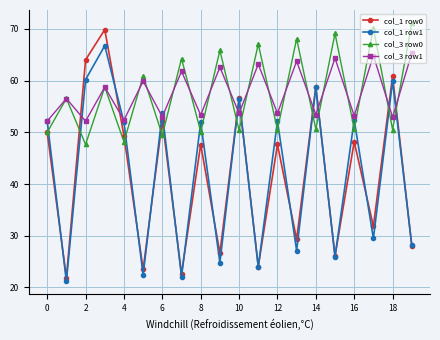

Which series has the widest spread of values?

col_1 row0